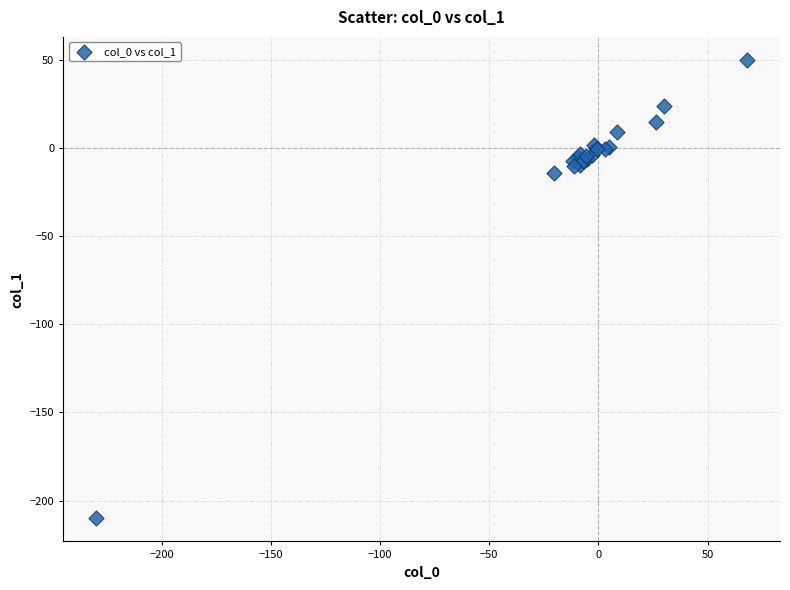

What Y value in the scatter plot is closest to -80?

-14.0